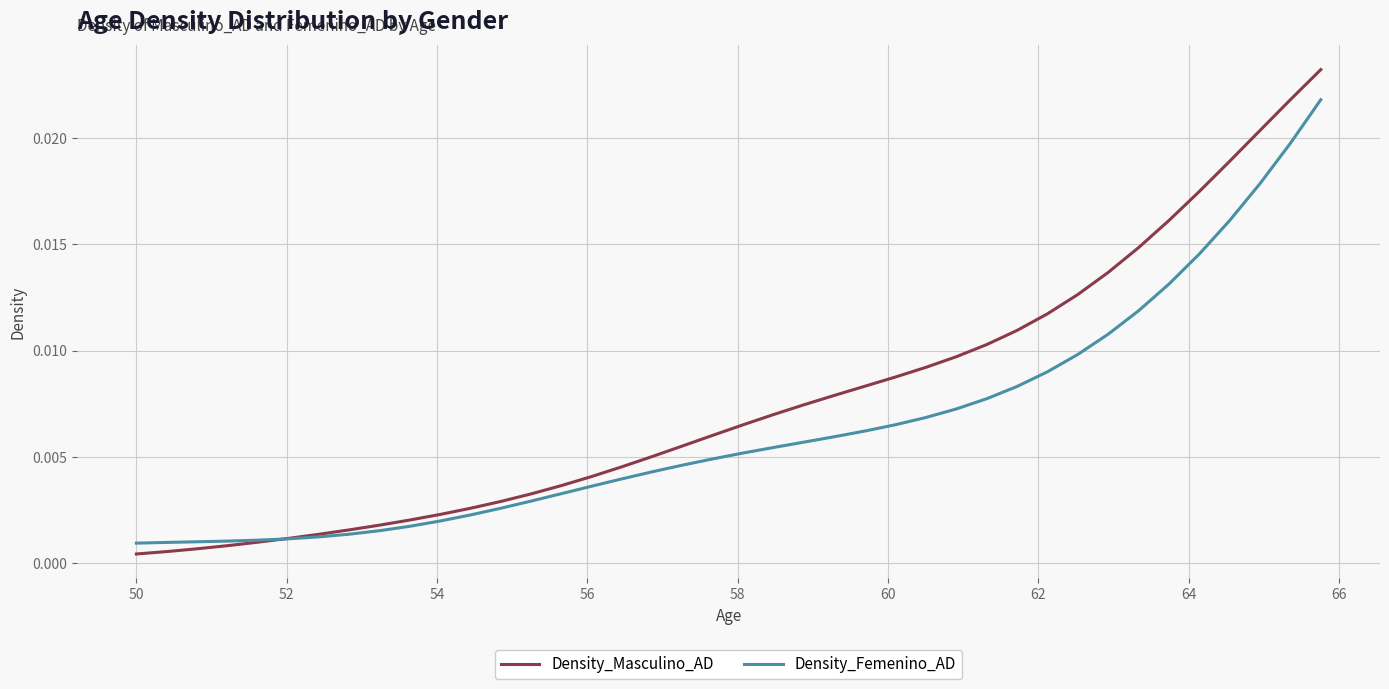

Which series has the widest spread of values?

Density_Masculino_AD